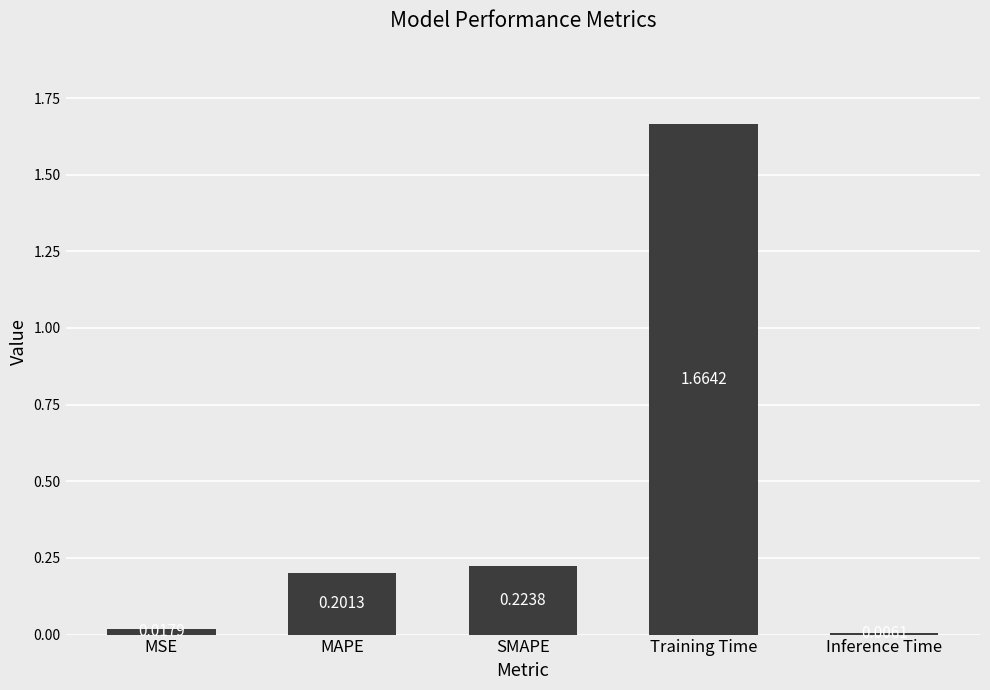

Which category has the highest value across all series?

Training Time